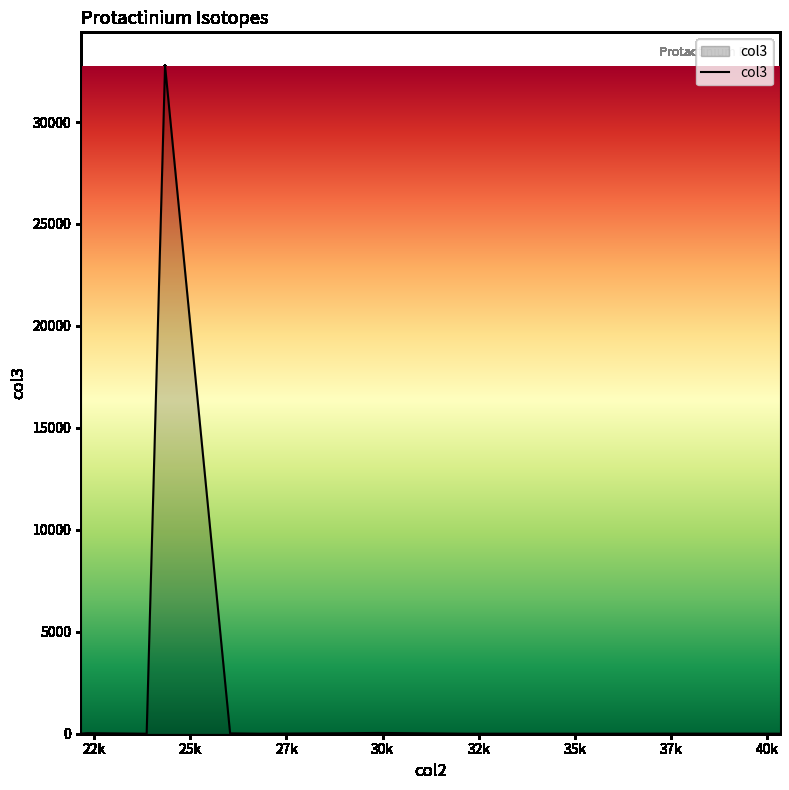

What is the greatest value displayed?

32760.0